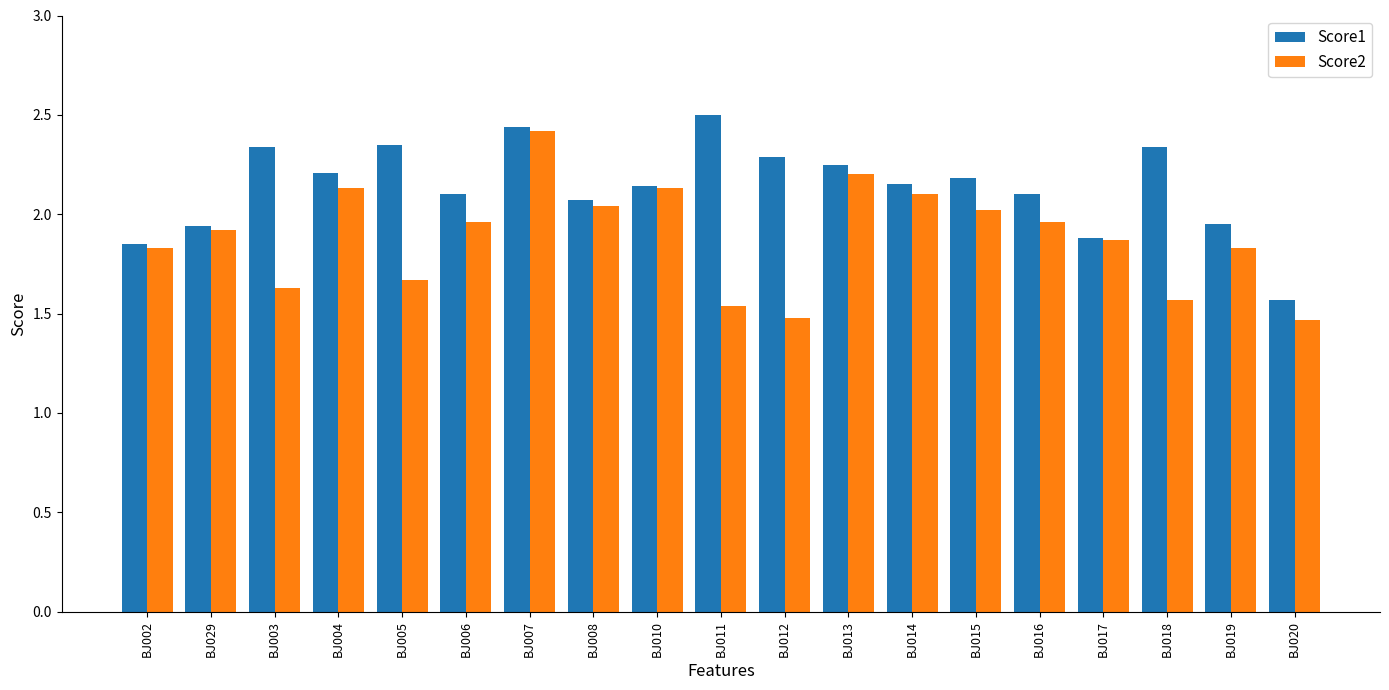

Which series changed the most between BJ005 and BJ018?

Score2